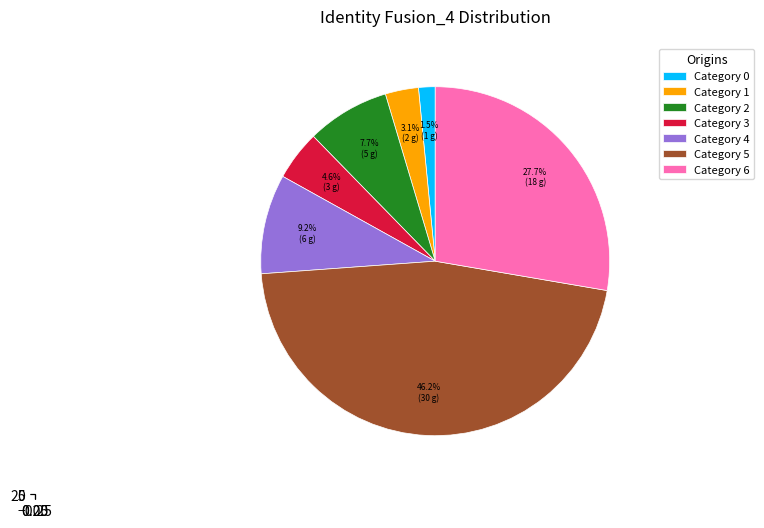

Count the number of slices in the pie.

7